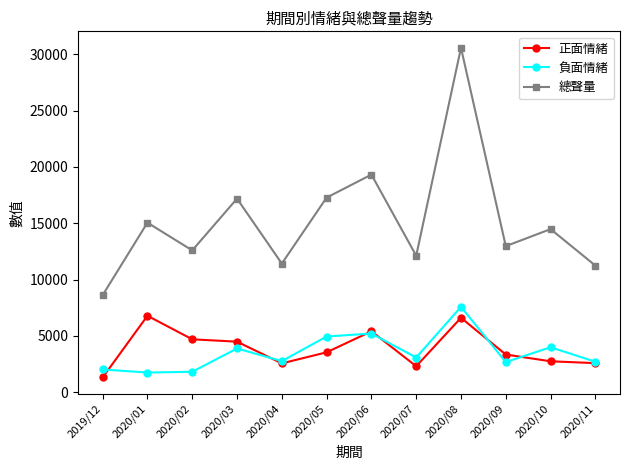

The 總聲量 series shows 14483 at 2020/10. True or false?

True